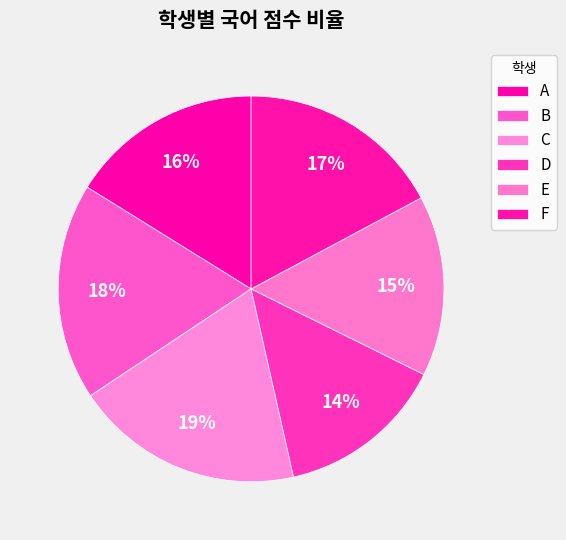

How many slices are in this pie chart?

6